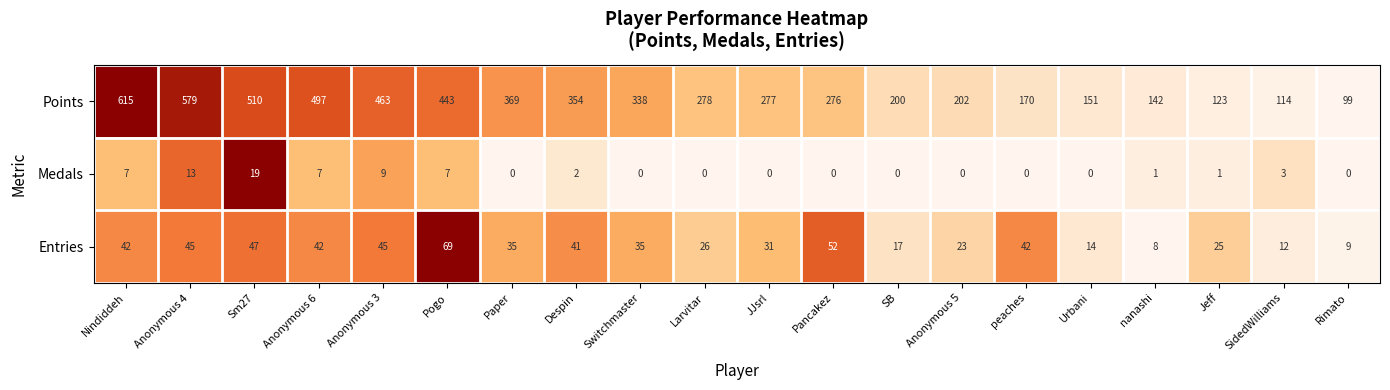

How many data points in Points are less than 278?

10